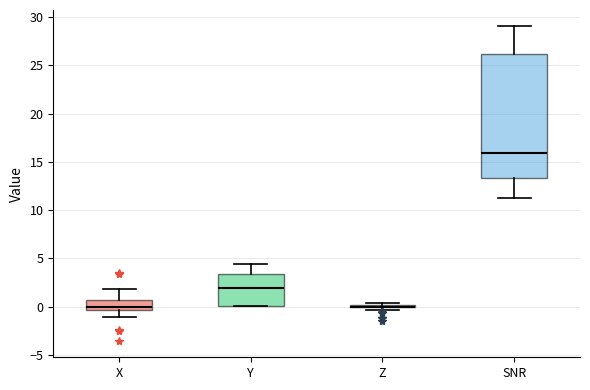

Reading left to right, transcribe this box plot: for each box, give where its median line is, the range the box spans, and where its two whiskers end, as read against the y-axis. The values are not printed on the chart, so give them approximately, as read against the axis.

X: median 0.0, box -0.5 to 0.5, whiskers -1.0 to 2.0
Y: median 2.0, box 0.0 to 3.5, whiskers 0.0 to 4.5
Z: box collapsed to a line at 0.0, whiskers -0.5 to 0.5
SNR: median 16.0, box 13.5 to 26.0, whiskers 11.5 to 29.0